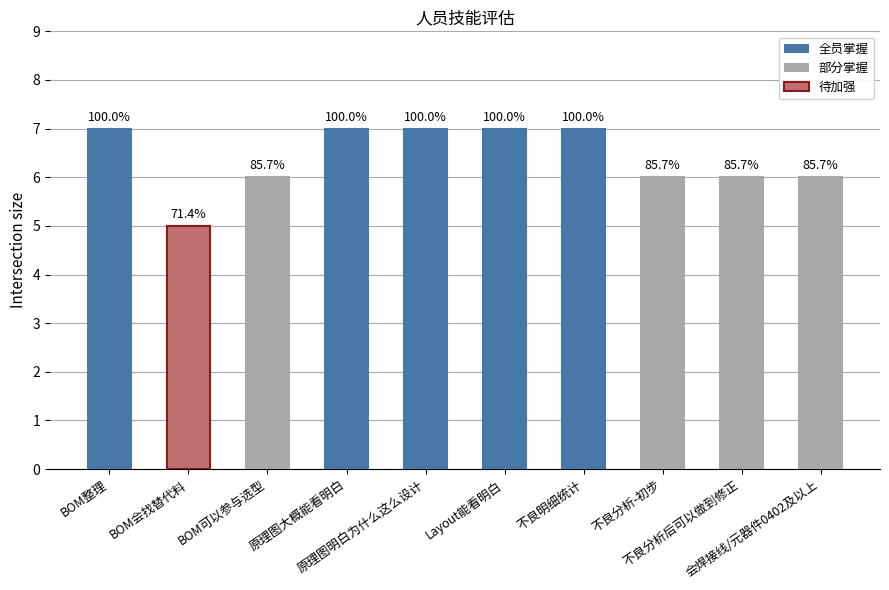

What is the minimum value shown in the chart?

5